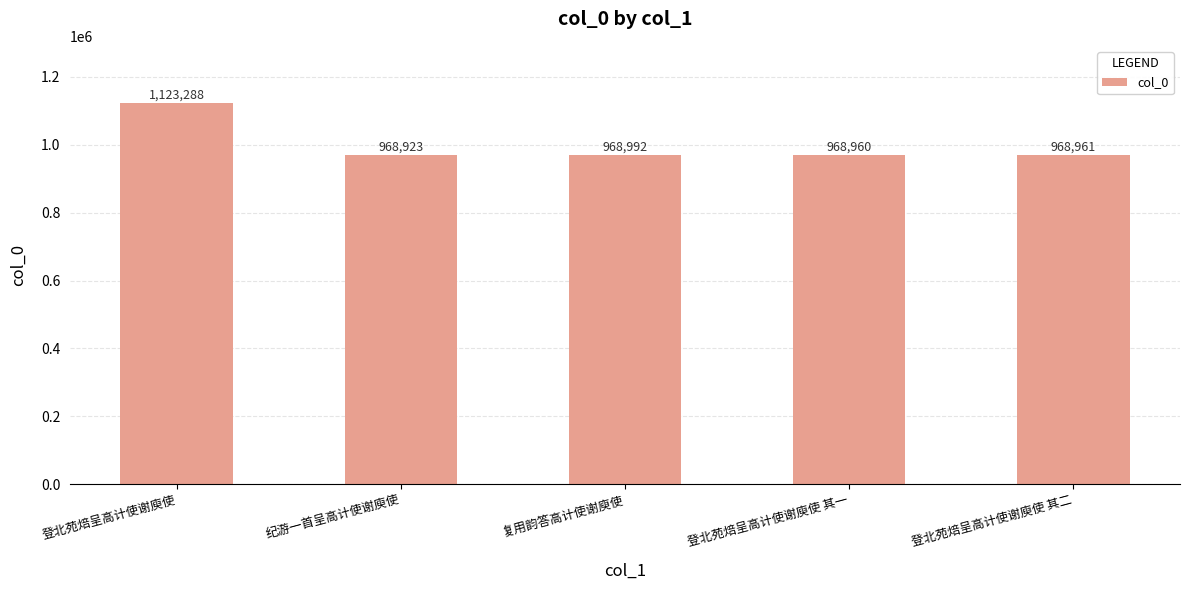

The value at 登北苑焙呈高计使谢庾使 其二 is 968961. True or false?

True